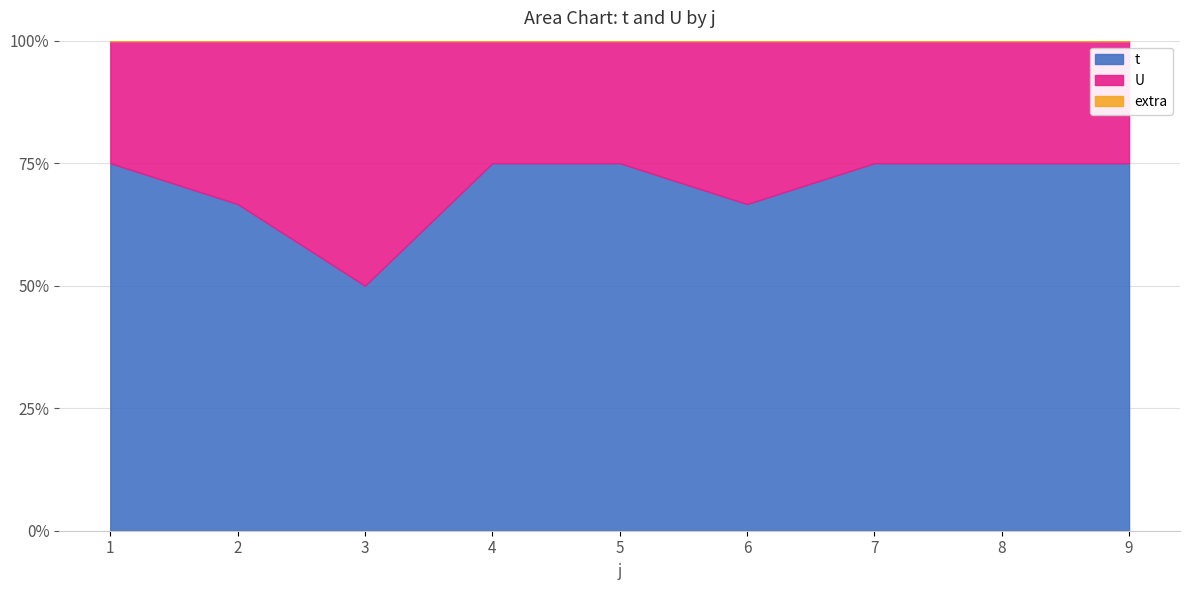

Where is t nearest to the value 2?

2